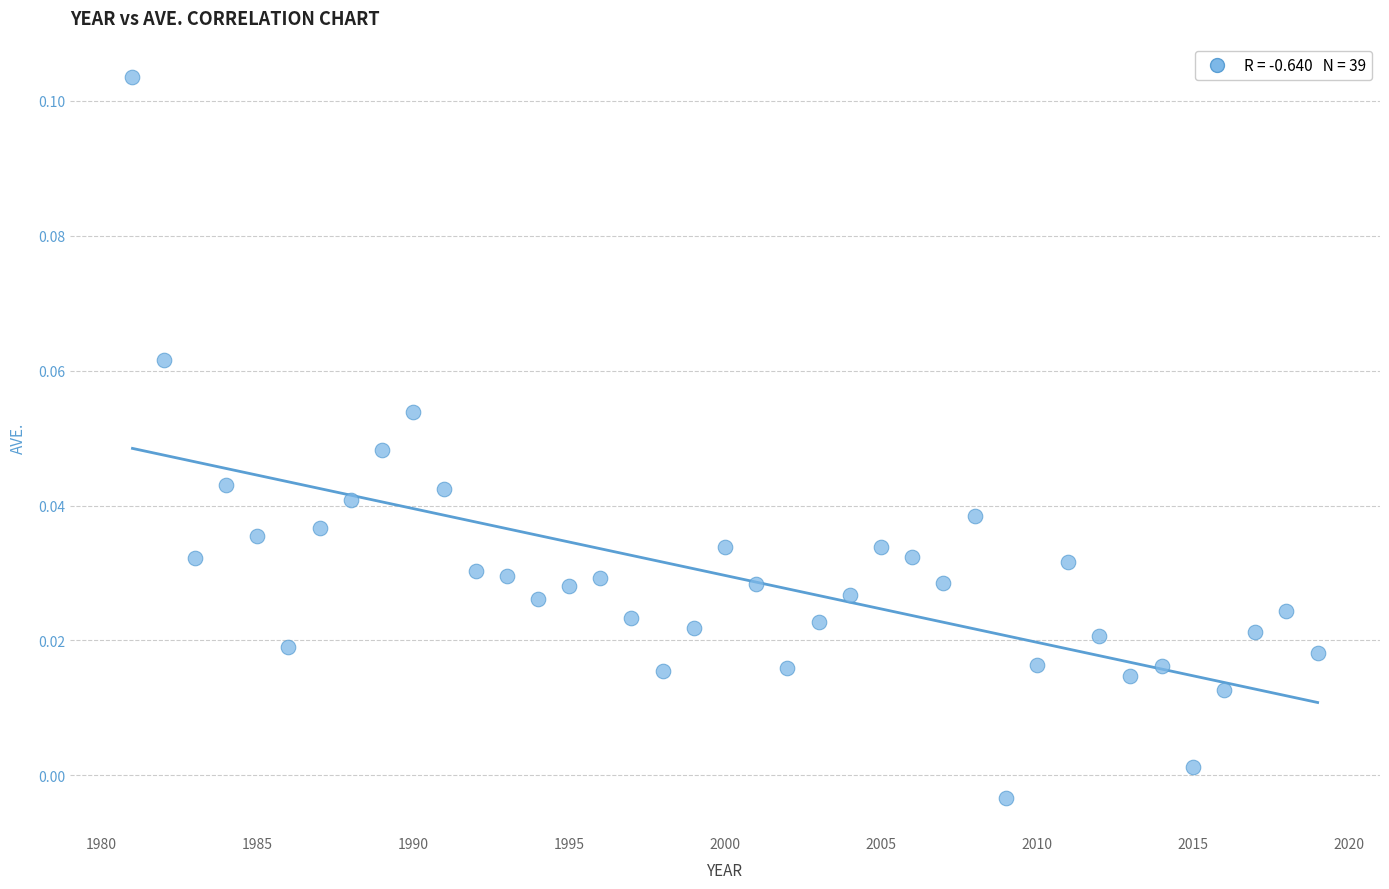

What is the range of X values (max minus min)?

38.0